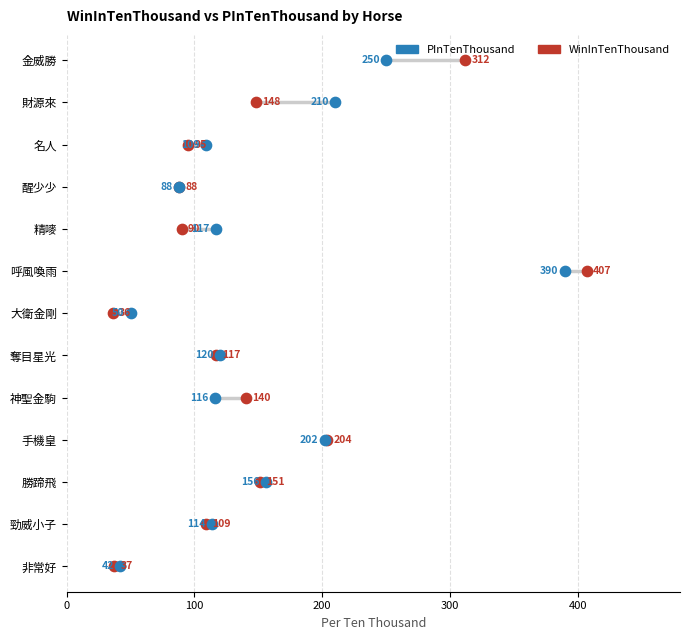

What are all the series names shown in the legend?

PInTenThousand, WinInTenThousand